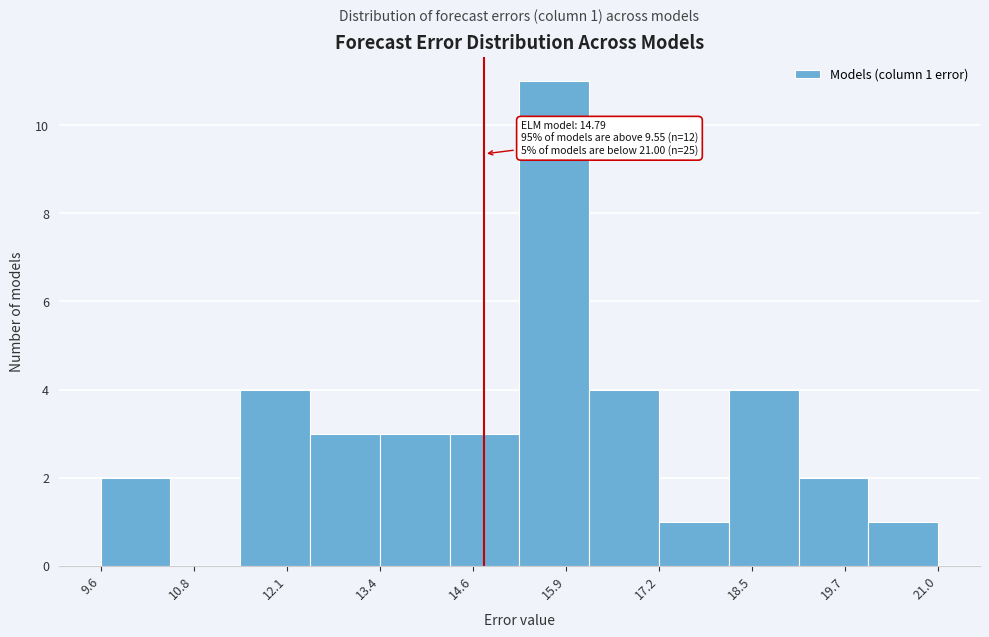

Over which range of the x-axis is the bar tallest?

15.2 to 16.2